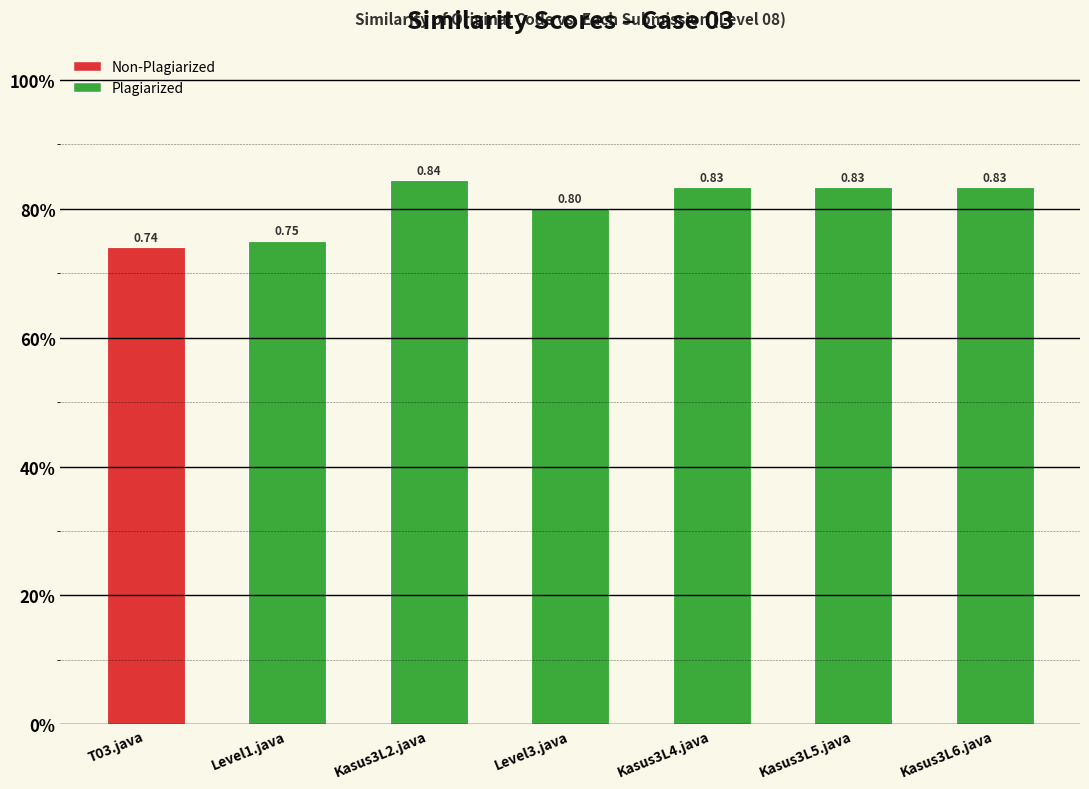

What is the label of the 2nd bar from the left?

Level1.java